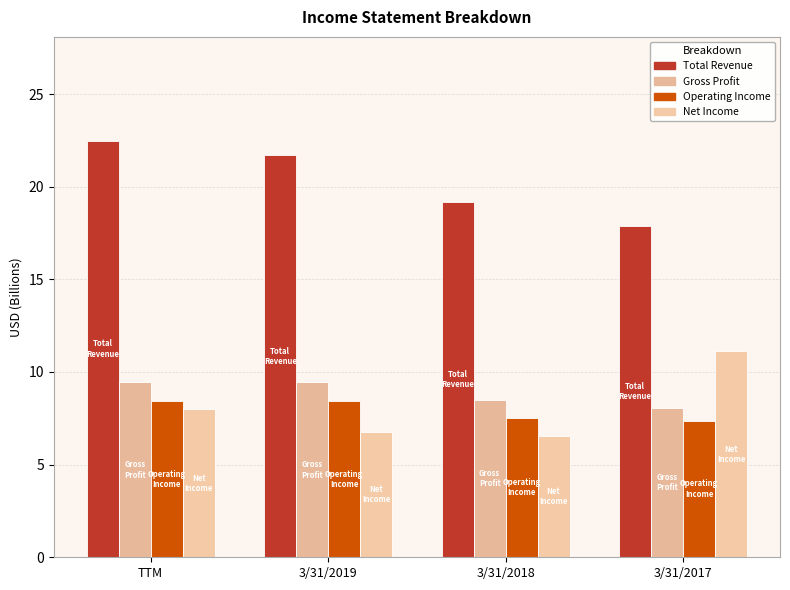

Which label corresponds to the largest value in the chart?

TTM